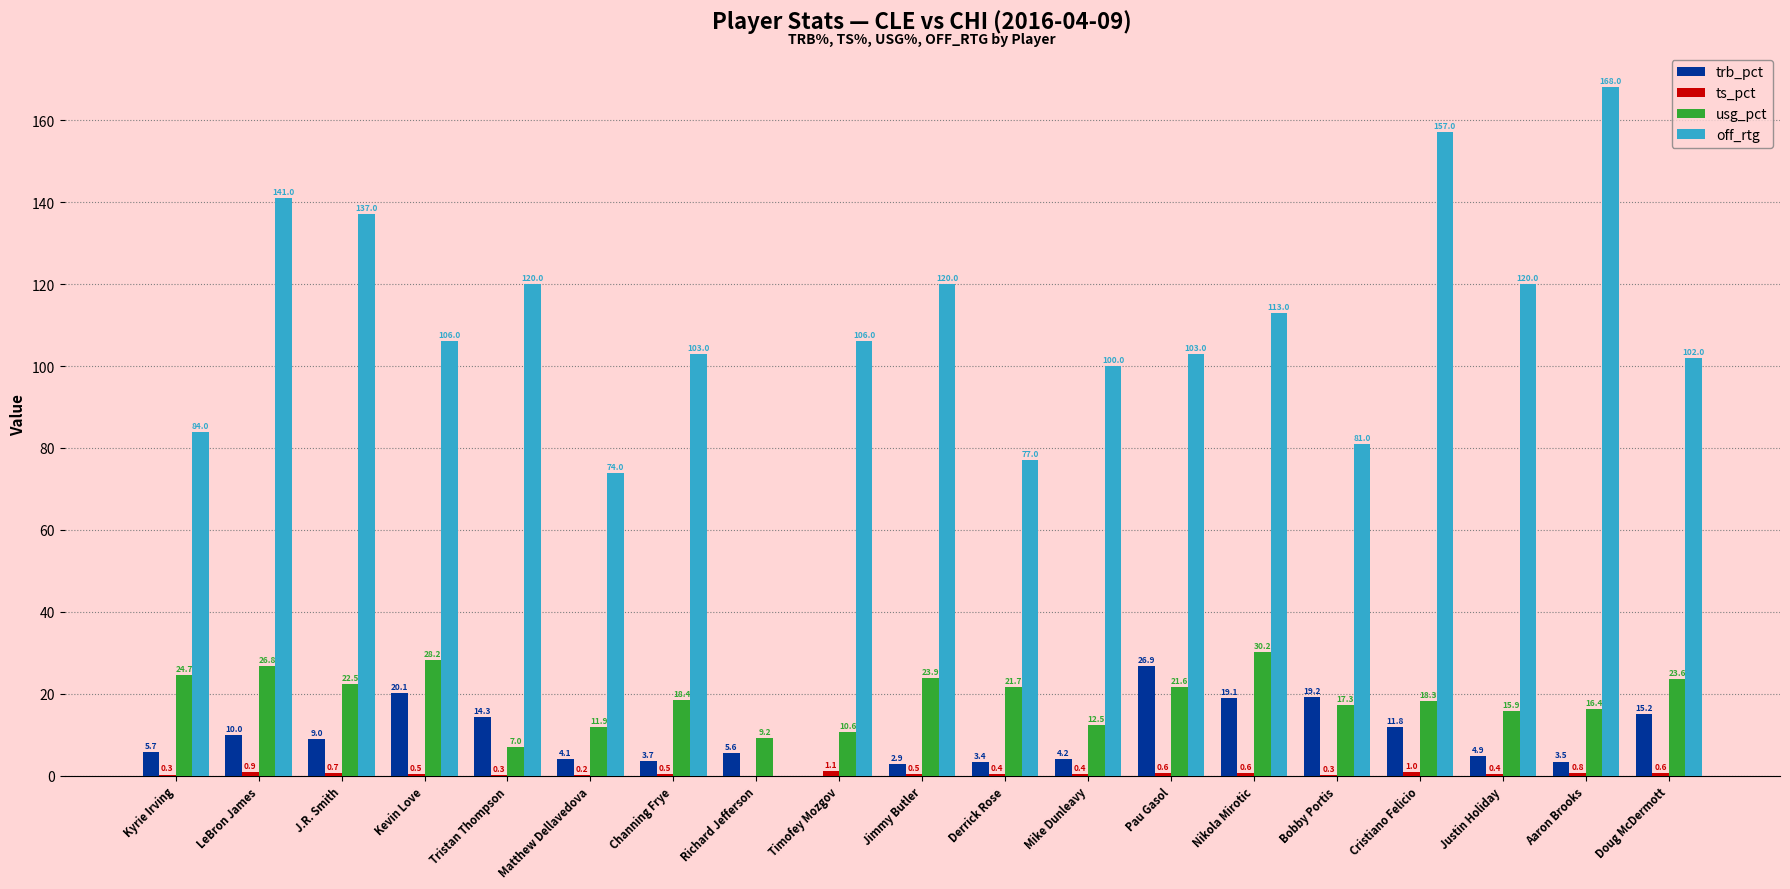

How many data points in usg_pct are above 18?

11